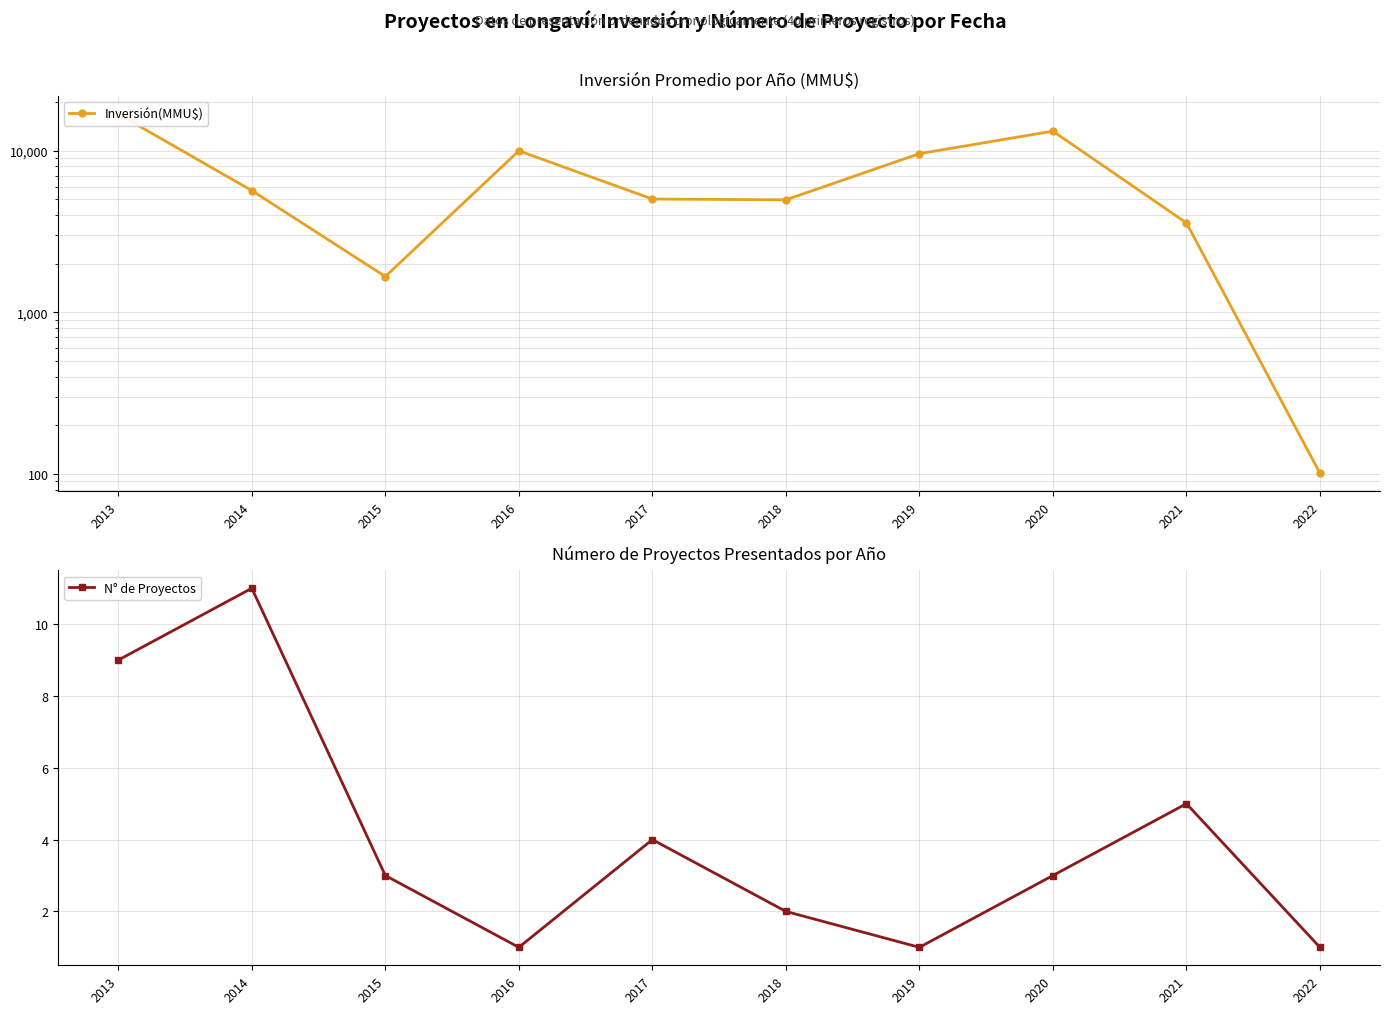

What is the difference between the maximum and second lowest values in the N° de Proyectos series?

10